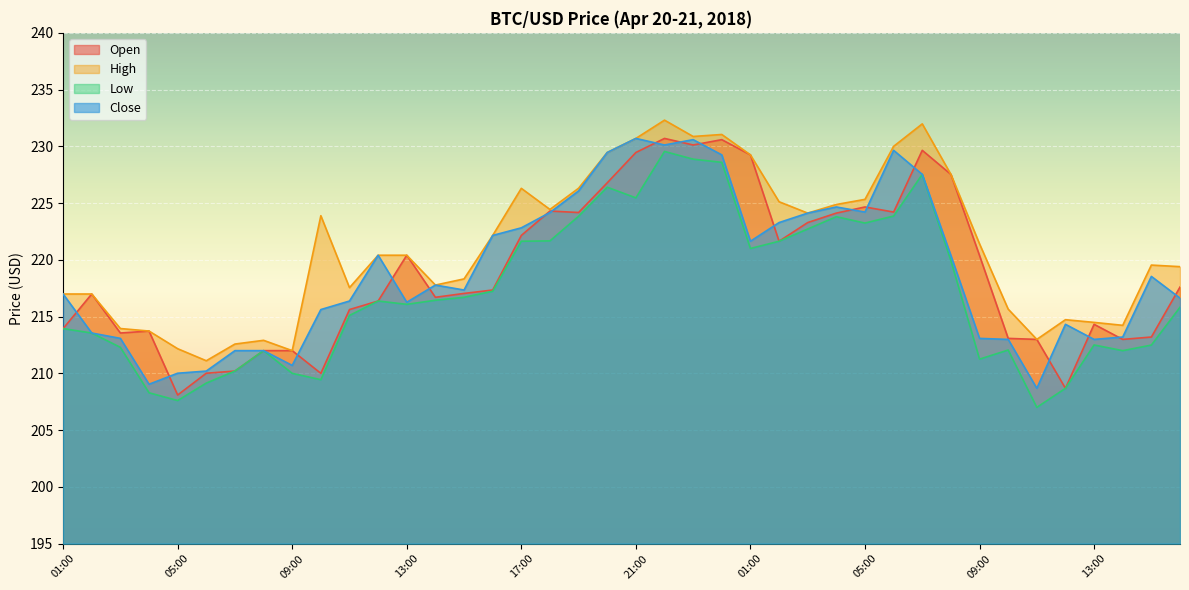

Reading left to right, what are all the values shown in this chart?

Open: 01:00=213.9	02:00=217.0	03:00=213.6	04:00=213.7	05:00=208.1	06:00=210.0	07:00=210.2	08:00=212.0	09:00=212.0	10:00=210.0	11:00=215.6	12:00=216.4	13:00=220.4	14:00=216.7	15:00=217.0	16:00=217.3	17:00=222.2	18:00=224.3	19:00=224.2	20:00=226.8	21:00=229.5	22:00=230.7	23:00=230.1	00:00=230.6	01:00=229.2	02:00=221.6	03:00=223.3	04:00=224.1	05:00=224.7	06:00=224.2	07:00=229.6	08:00=227.5	09:00=220.4	10:00=213.1	11:00=213.0	12:00=208.7	13:00=214.3	14:00=213.0	15:00=213.2	16:00=217.6
High: 01:00=217.0	02:00=217.0	03:00=213.9	04:00=213.7	05:00=212.2	06:00=211.1	07:00=212.6	08:00=212.9	09:00=212.0	10:00=223.9	11:00=217.6	12:00=220.4	13:00=220.4	14:00=217.8	15:00=218.3	16:00=222.2	17:00=226.3	18:00=224.4	19:00=226.3	20:00=229.5	21:00=230.7	22:00=232.3	23:00=230.9	00:00=231.0	01:00=229.2	02:00=225.1	03:00=224.1	04:00=224.9	05:00=225.3	06:00=230.0	07:00=232.0	08:00=227.5	09:00=221.4	10:00=215.7	11:00=213.0	12:00=214.7	13:00=214.5	14:00=214.2	15:00=219.5	16:00=219.4
Low: 01:00=213.9	02:00=213.6	03:00=212.3	04:00=208.3	05:00=207.6	06:00=209.1	07:00=210.2	08:00=212.0	09:00=210.0	10:00=209.4	11:00=215.1	12:00=216.4	13:00=216.1	14:00=216.4	15:00=216.7	16:00=217.2	17:00=221.6	18:00=221.7	19:00=223.8	20:00=226.4	21:00=225.5	22:00=229.6	23:00=228.9	00:00=228.6	01:00=221.0	02:00=221.6	03:00=222.7	04:00=223.8	05:00=223.2	06:00=223.9	07:00=227.5	08:00=219.9	09:00=211.2	10:00=212.1	11:00=207.0	12:00=208.7	13:00=212.5	14:00=212.0	15:00=212.5	16:00=215.8
Close: 01:00=217.0	02:00=213.6	03:00=213.1	04:00=209.0	05:00=210.0	06:00=210.2	07:00=212.0	08:00=212.0	09:00=210.7	10:00=215.6	11:00=216.4	12:00=220.4	13:00=216.3	14:00=217.8	15:00=217.3	16:00=222.2	17:00=222.8	18:00=224.2	19:00=226.1	20:00=229.5	21:00=230.7	22:00=230.1	23:00=230.6	00:00=229.2	01:00=221.6	02:00=223.3	03:00=224.1	04:00=224.7	05:00=224.2	06:00=229.6	07:00=227.5	08:00=220.4	09:00=213.1	10:00=213.0	11:00=208.7	12:00=214.3	13:00=213.0	14:00=213.2	15:00=218.5	16:00=216.6